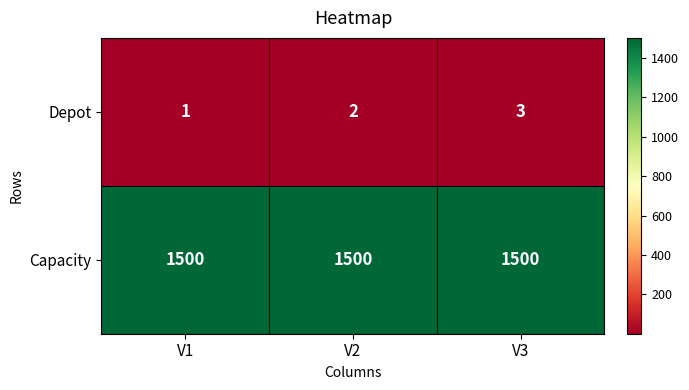

Which series changed the most between V1 and V3?

Depot